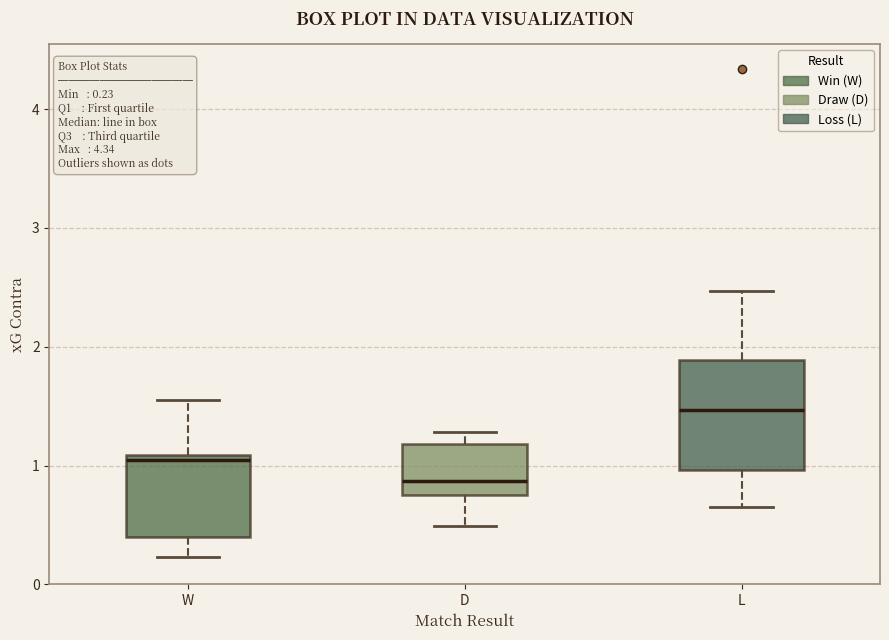

Comparing the boxes themselves (not the whiskers), which one is the tallest?

L